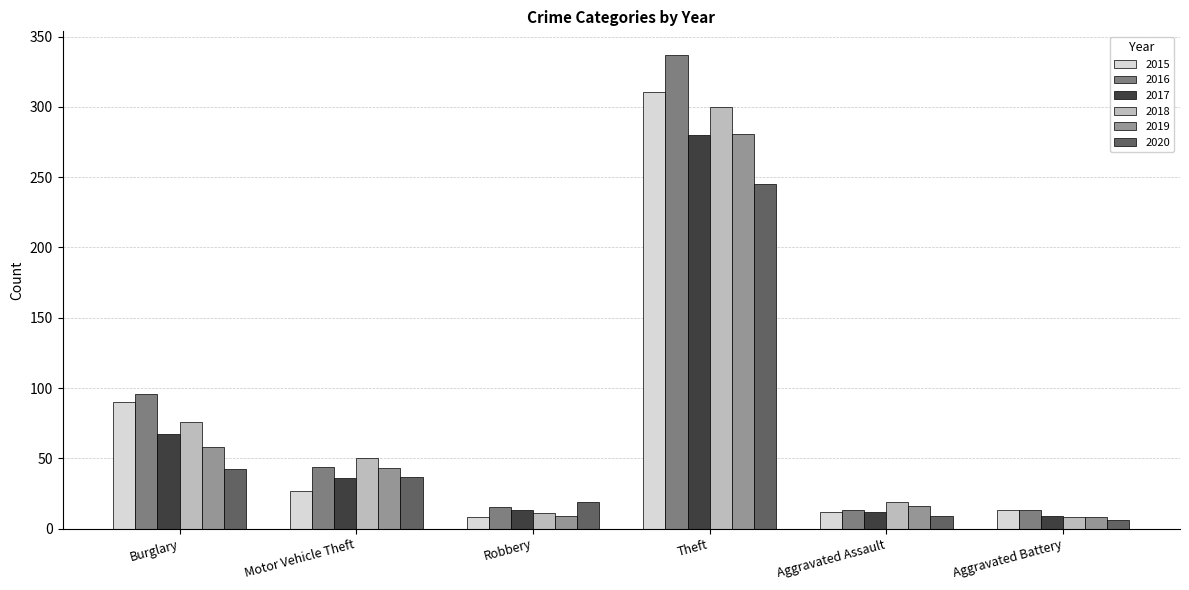

How many data points in 2020 are less than 37?

3